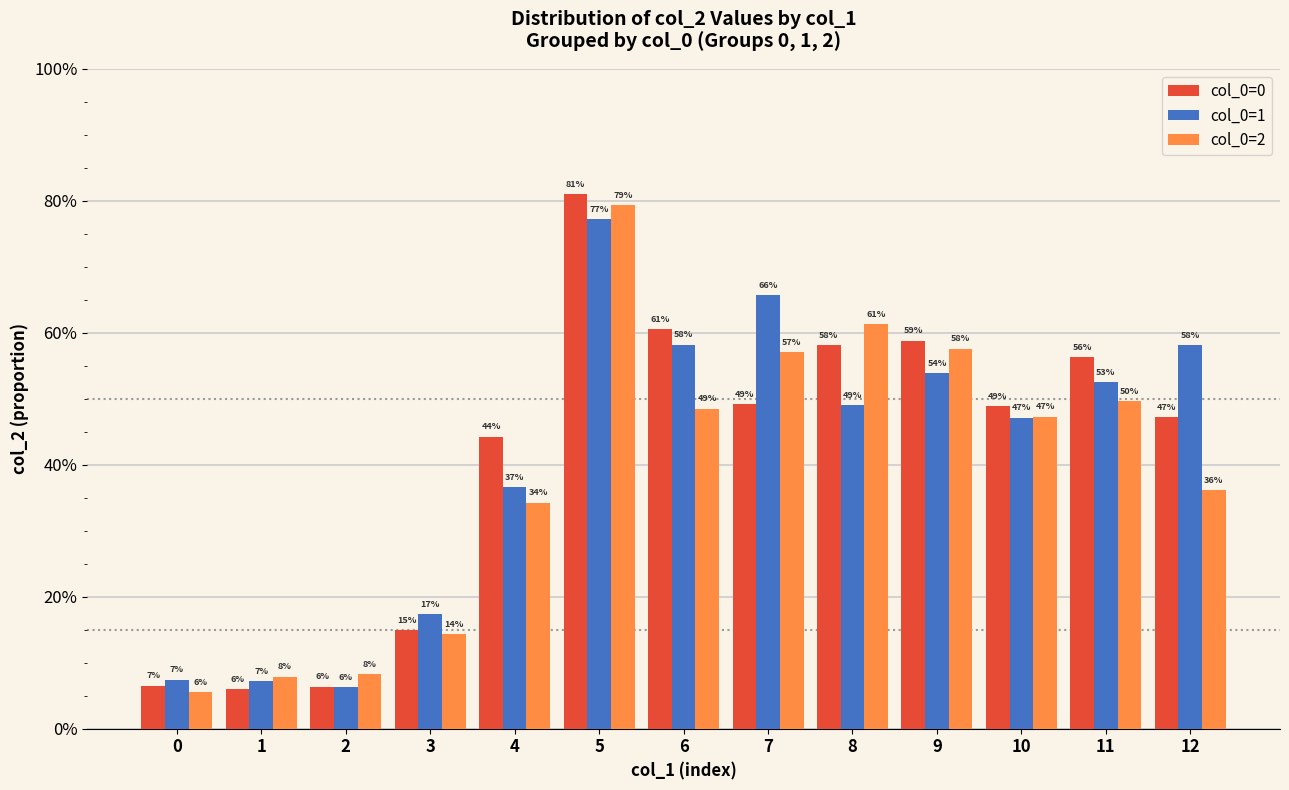

Does the chart contain any negative values?

No